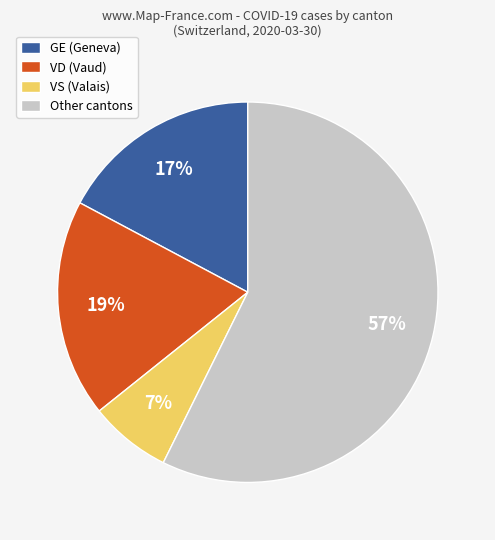

Rank the categories by value from lowest to highest.

VS (Valais), GE (Geneva), VD (Vaud), Other cantons